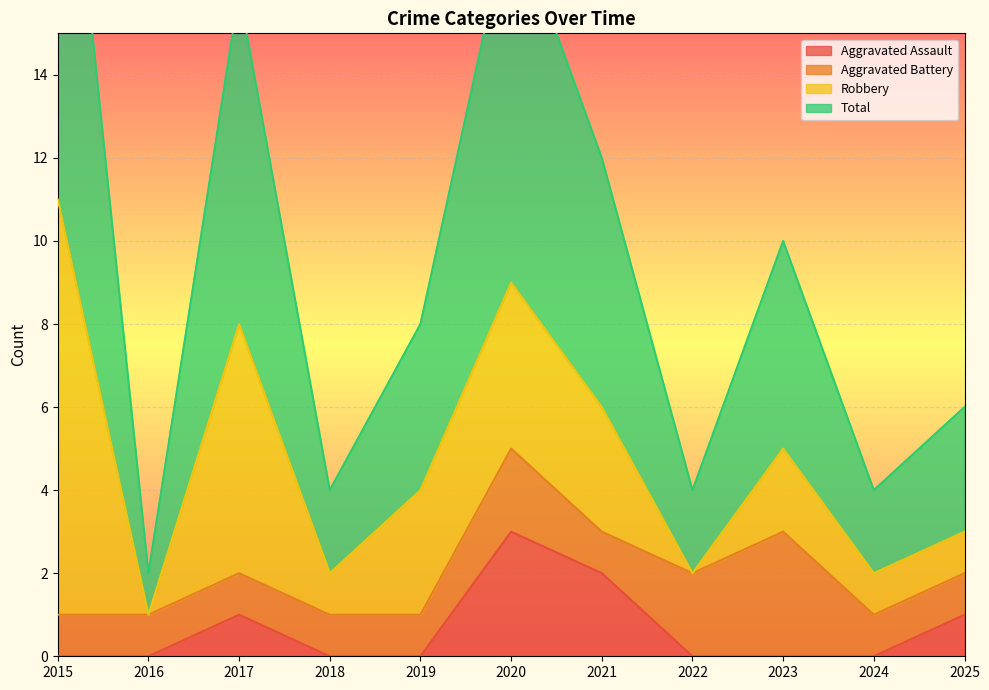

True or false: Aggravated Assault and Total cross at least once.

False